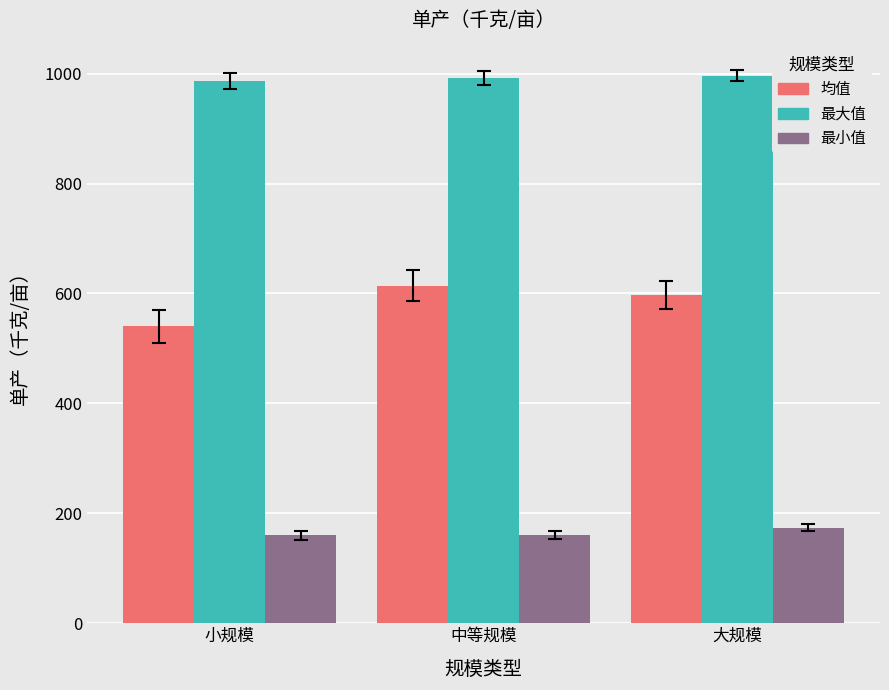

What is the sum of all 均值 values?

1752.0